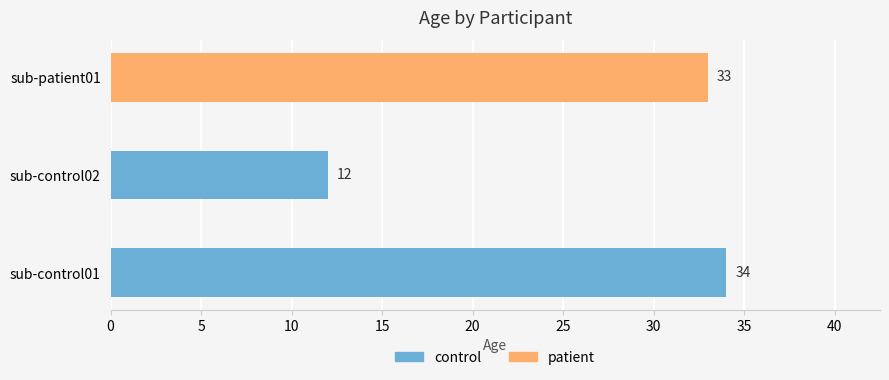

What is the sum of all values?

79